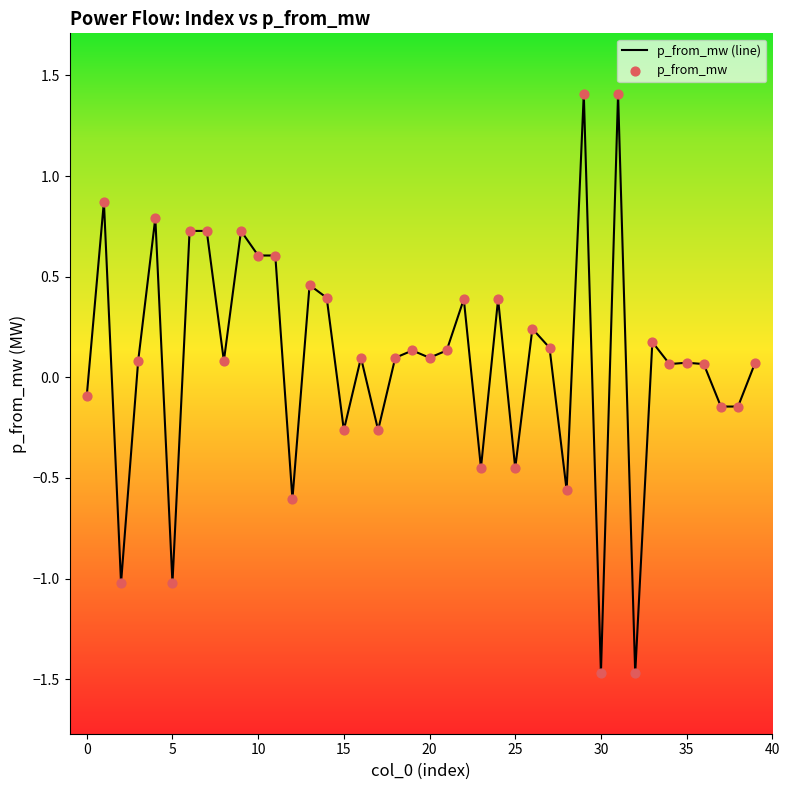

What is the smallest value displayed?

-1.5